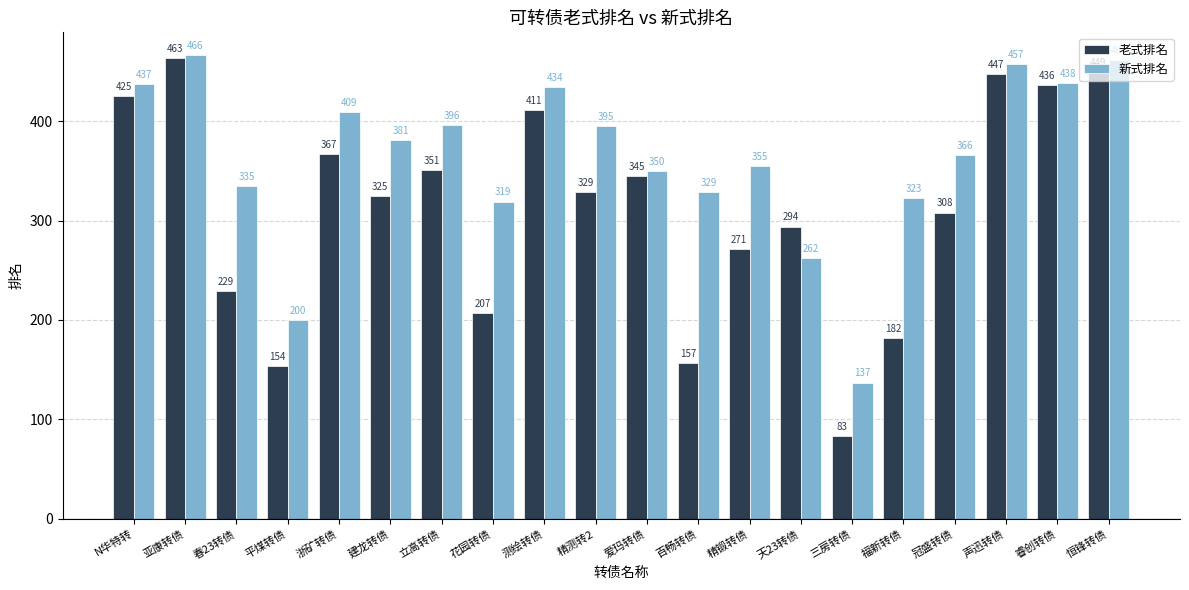

Reading left to right, transcribe all the data shown in this chart.

老式排名: N华特转=425	亚康转债=463	春23转债=229	平煤转债=154	浙矿转债=367	建龙转债=325	立高转债=351	花园转债=207	测绘转债=411	精测转2=329	爱玛转债=345	百畅转债=157	精锻转债=271	天23转债=294	三房转债=83	福新转债=182	冠盛转债=308	声迅转债=447	睿创转债=436	恒锋转债=449
新式排名: N华特转=437	亚康转债=466	春23转债=335	平煤转债=200	浙矿转债=409	建龙转债=381	立高转债=396	花园转债=319	测绘转债=434	精测转2=395	爱玛转债=350	百畅转债=329	精锻转债=355	天23转债=262	三房转债=137	福新转债=323	冠盛转债=366	声迅转债=457	睿创转债=438	恒锋转债=461